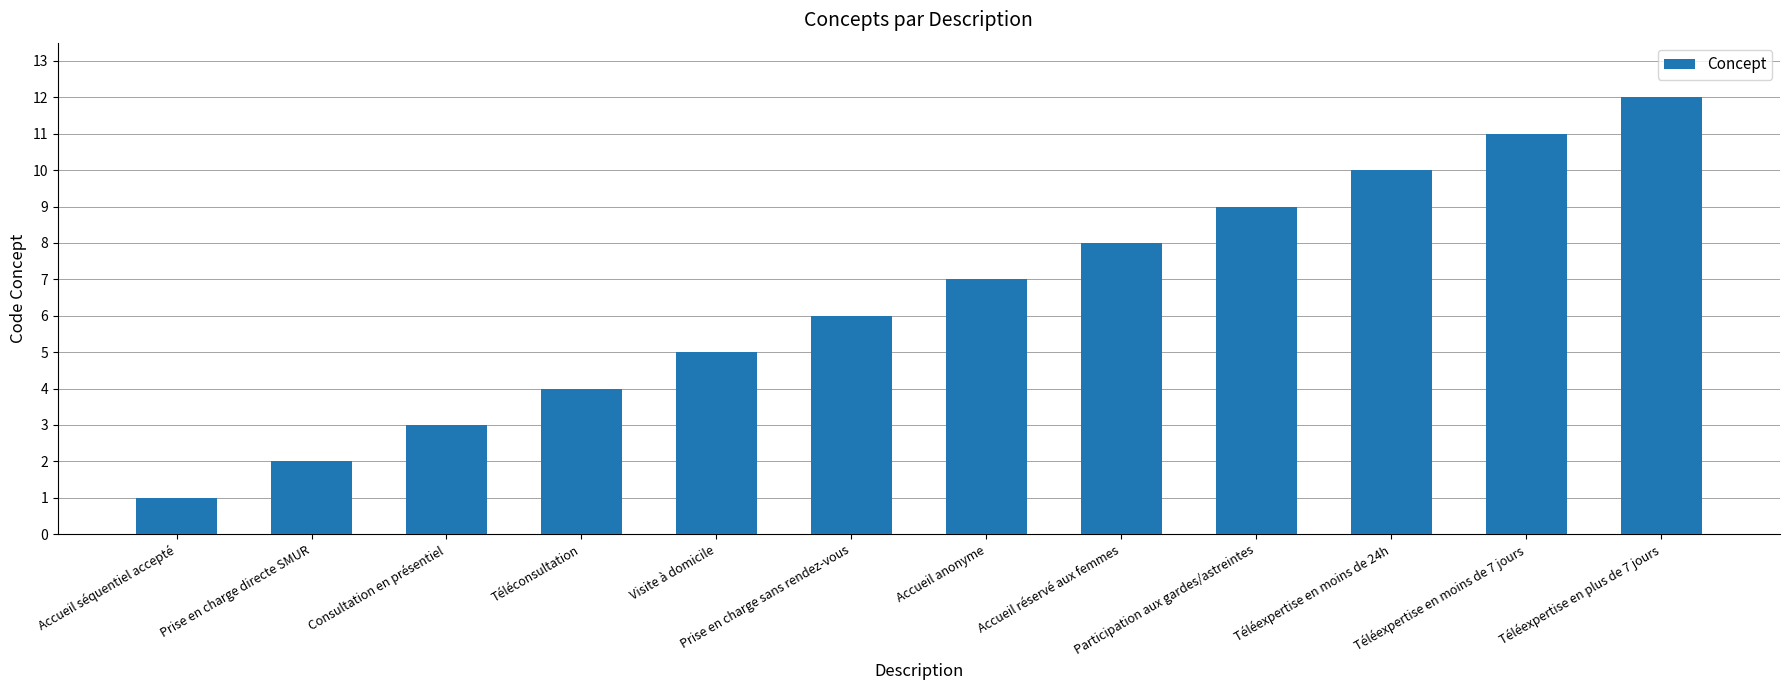

How many categories are shown in the chart?

12